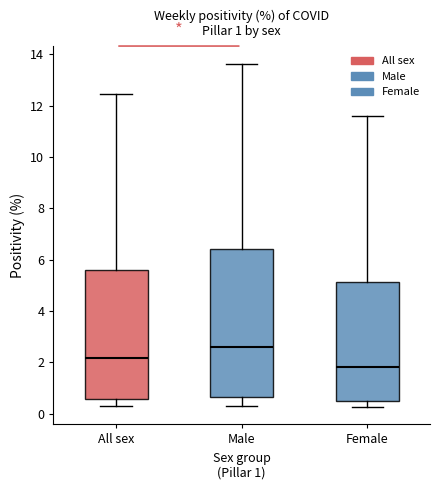

Comparing the boxes themselves (not the whiskers), which one is the tallest?

Male